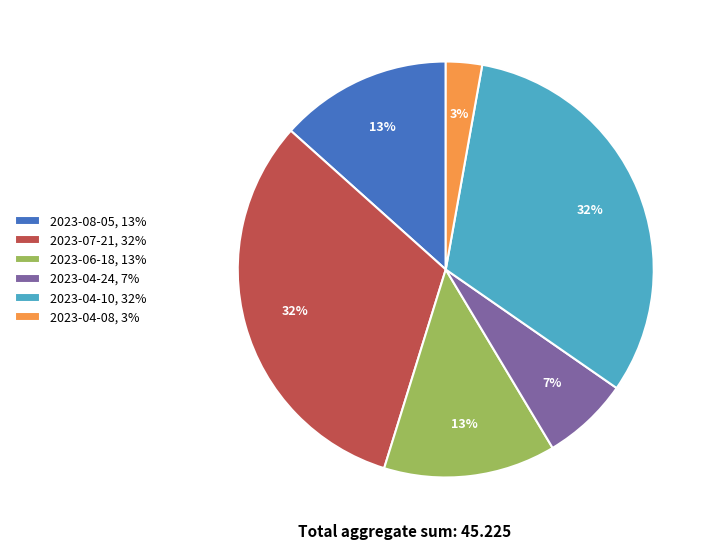

How many segments does this pie chart have?

6